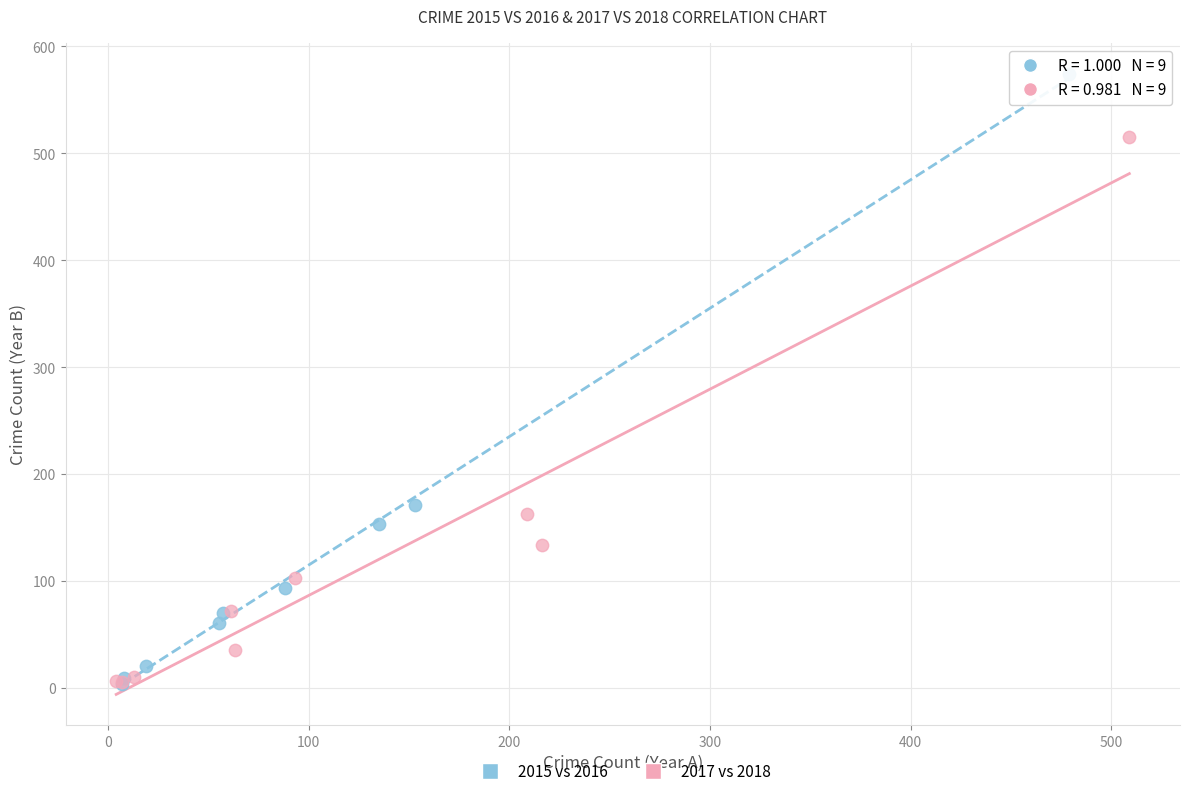

Which series has the largest Y range (max minus min)?

2015 vs 2016